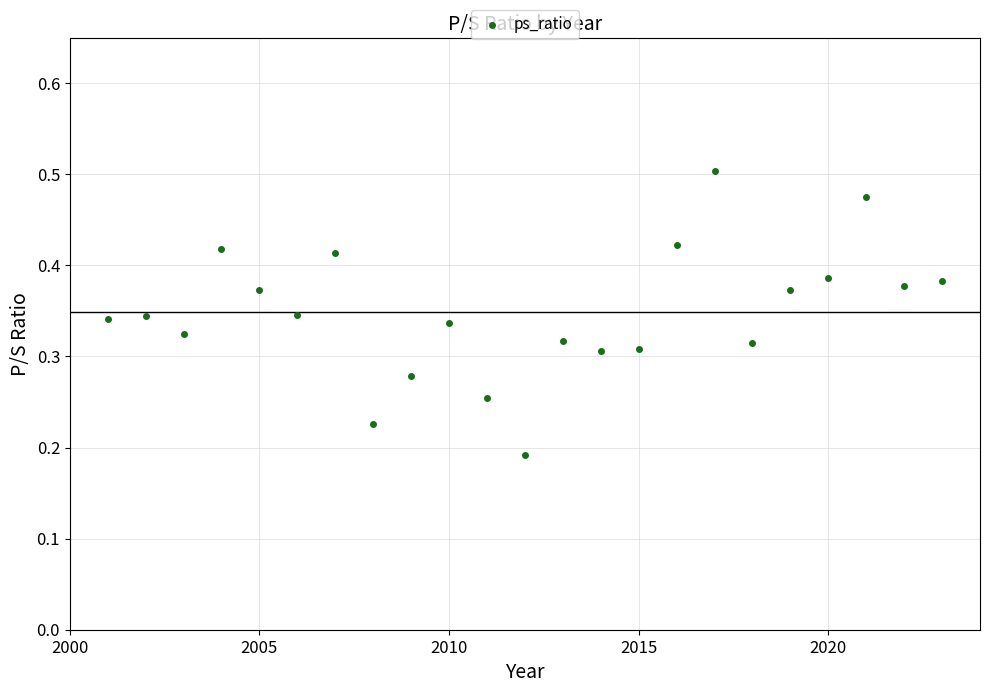

What is the range of X values (max minus min)?

22.0